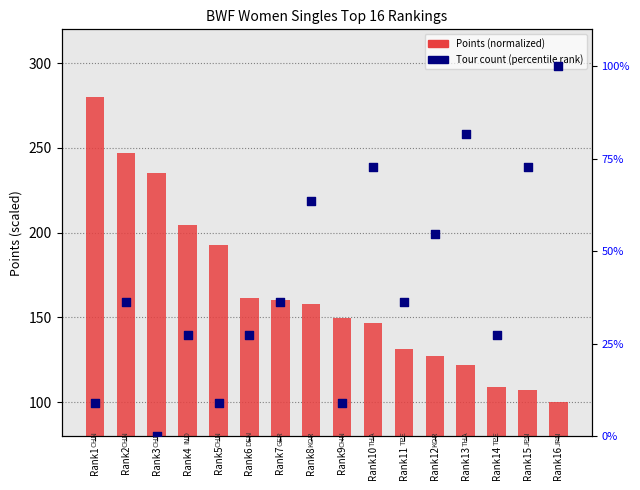

At how many categories does at least one series exceed 210?

3